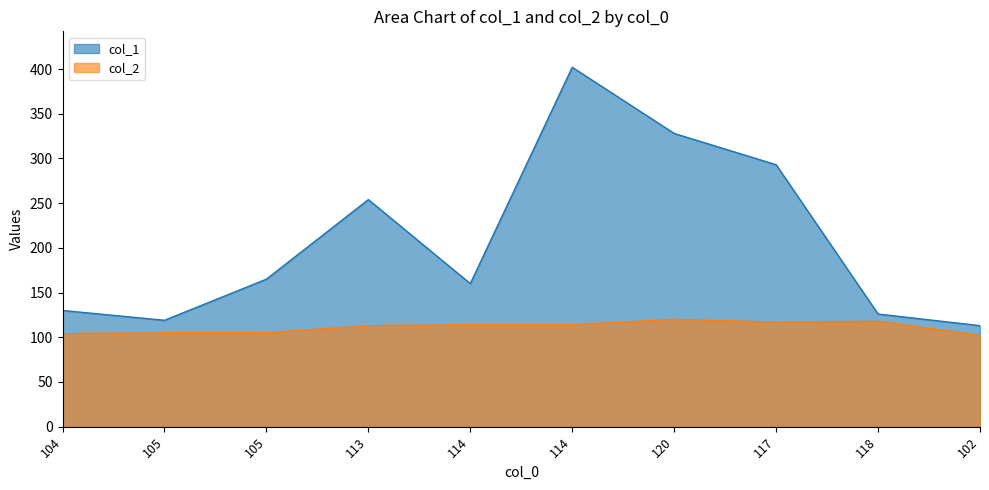

Which has a higher value, 114 or 114?

114